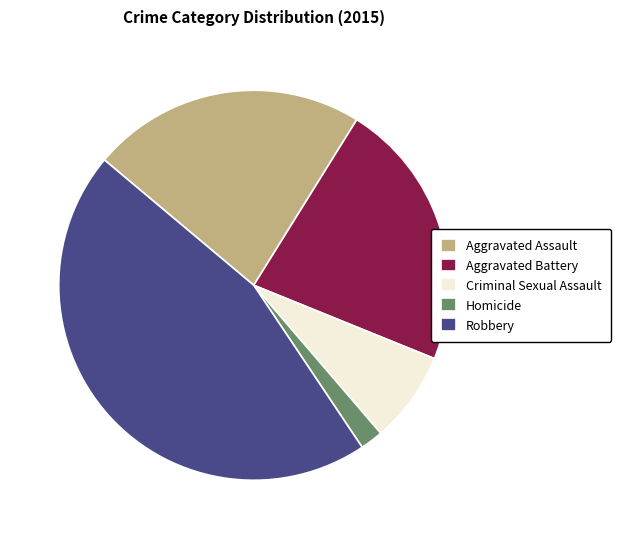

True or false: Homicide accounts for 16% of the total.

False